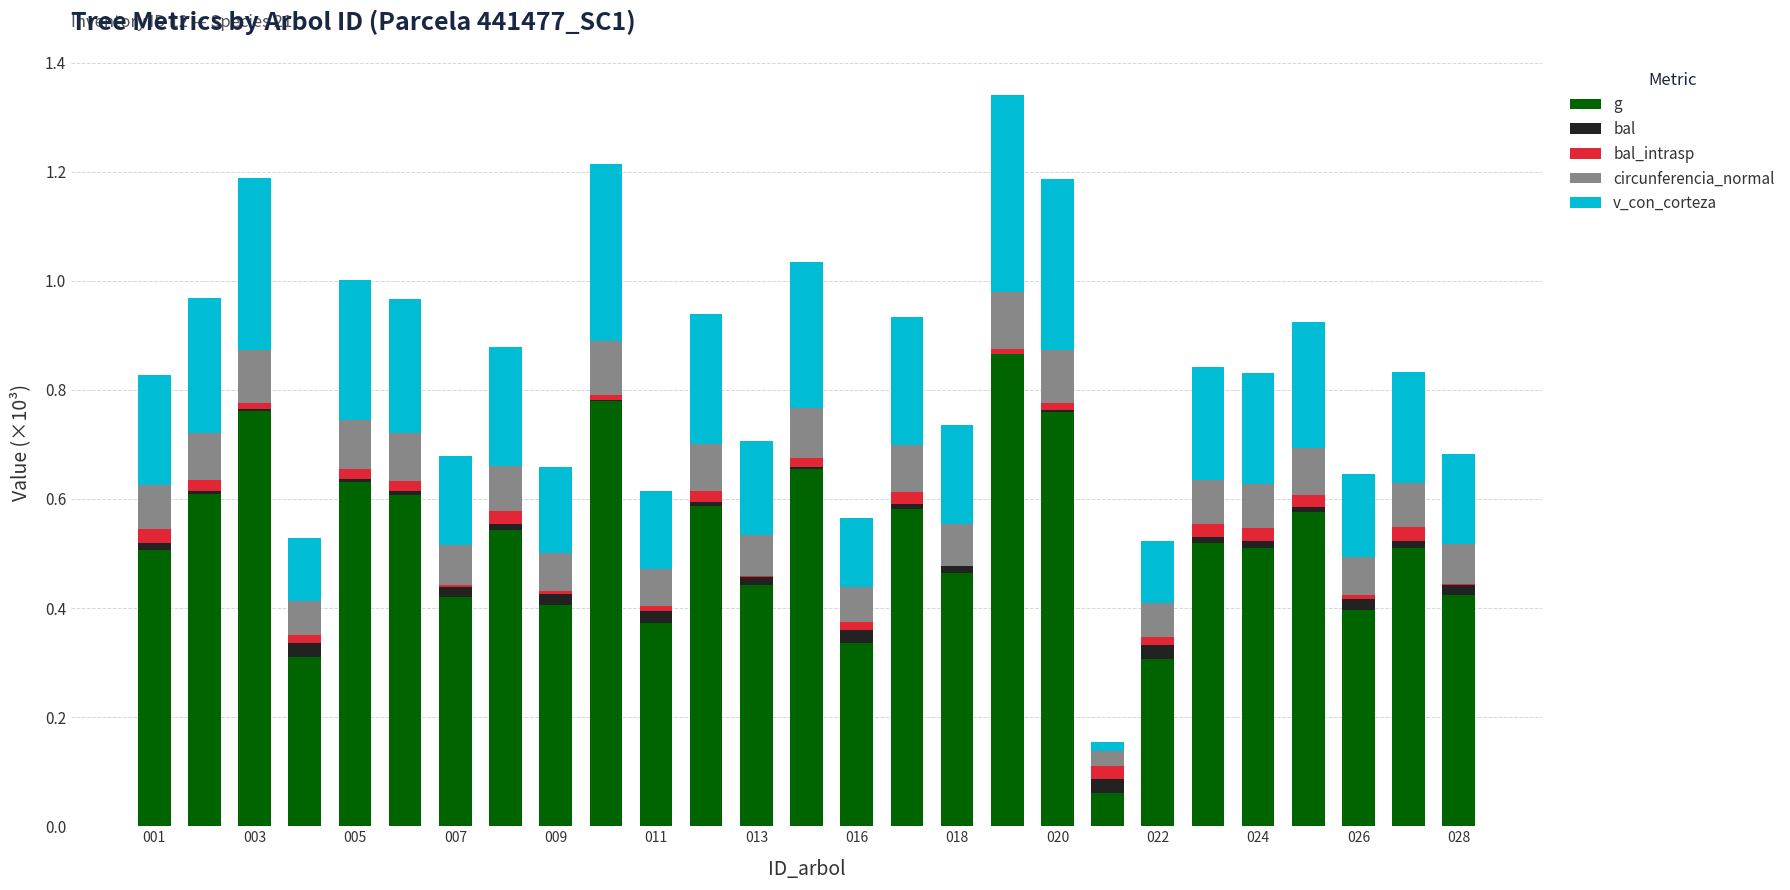

Which series has the largest total across all categories?

g